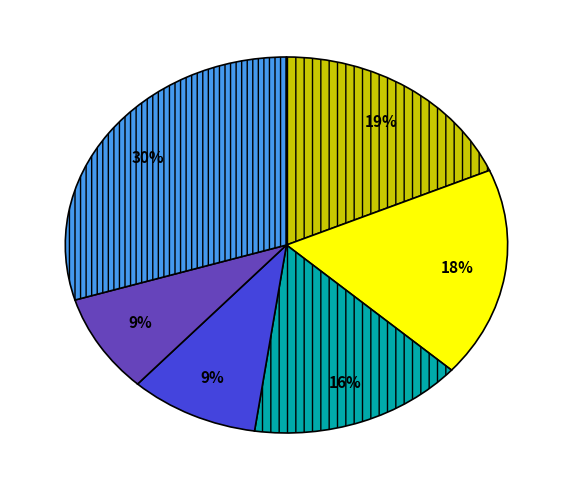

Does any single category account for the majority?

No